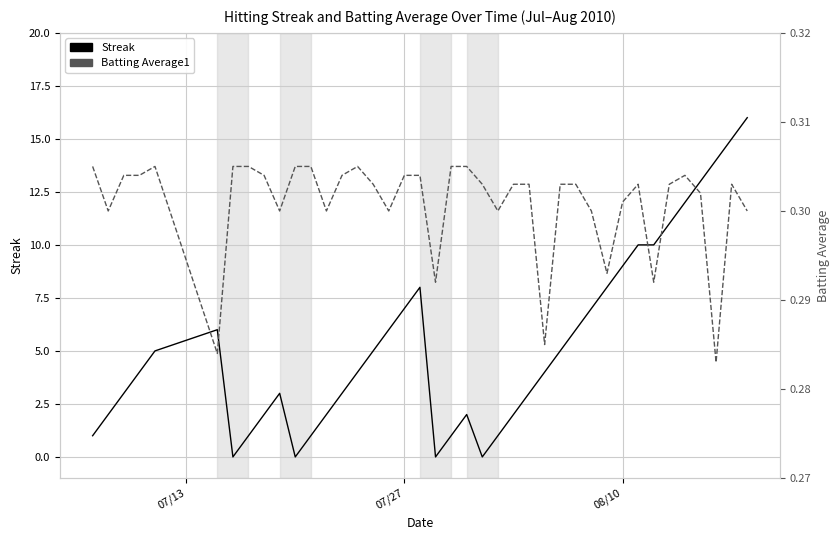

What is the value of the Streak point at the 3rd from the left?

3.0